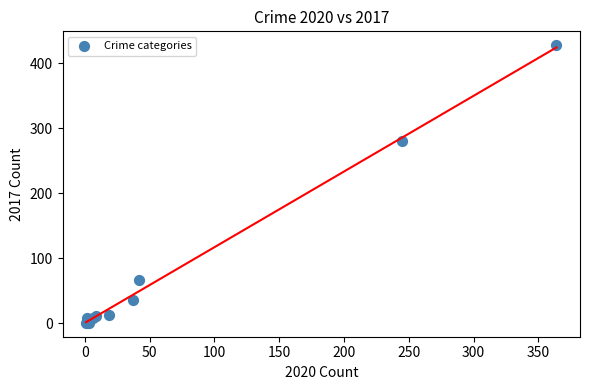

What Y value in the scatter plot is closest to 214?

280